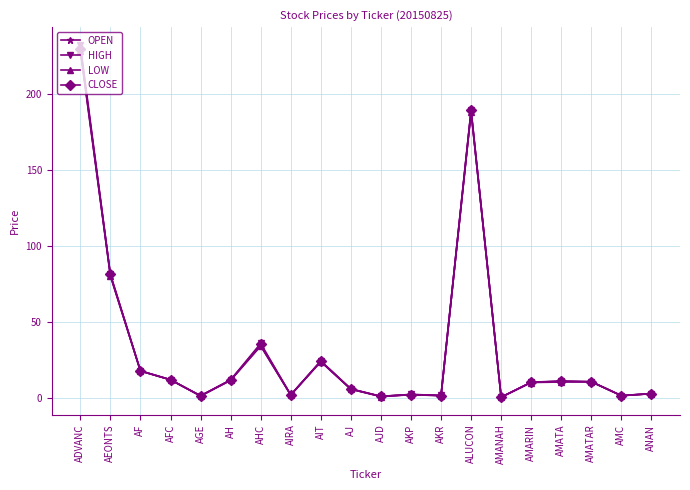

True or false: CLOSE has a value of 35.2 at AHC.

True